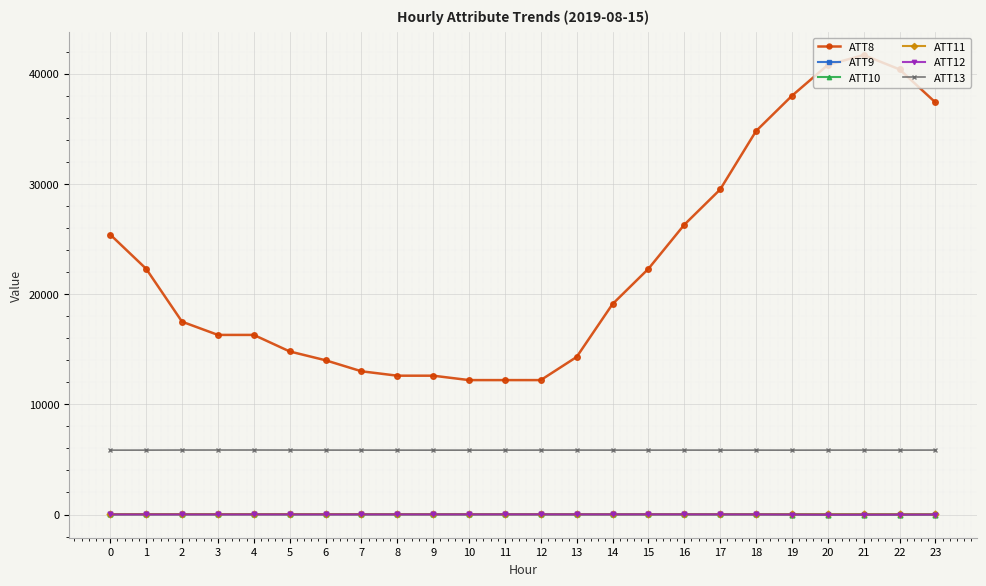

True or false: ATT8 and ATT13 cross at least once.

False